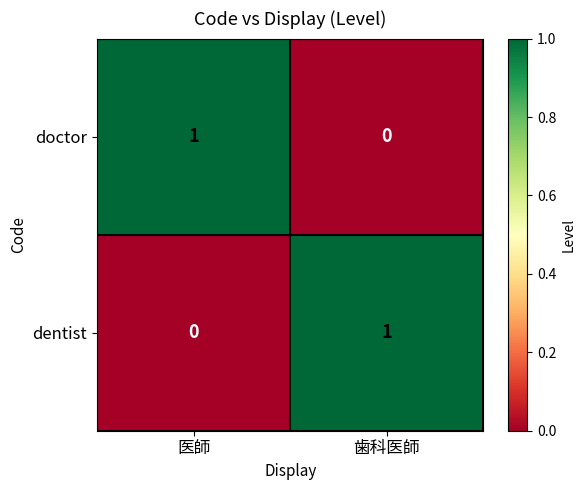

List the labels in order of doctor value, smallest first.

歯科医師, 医師